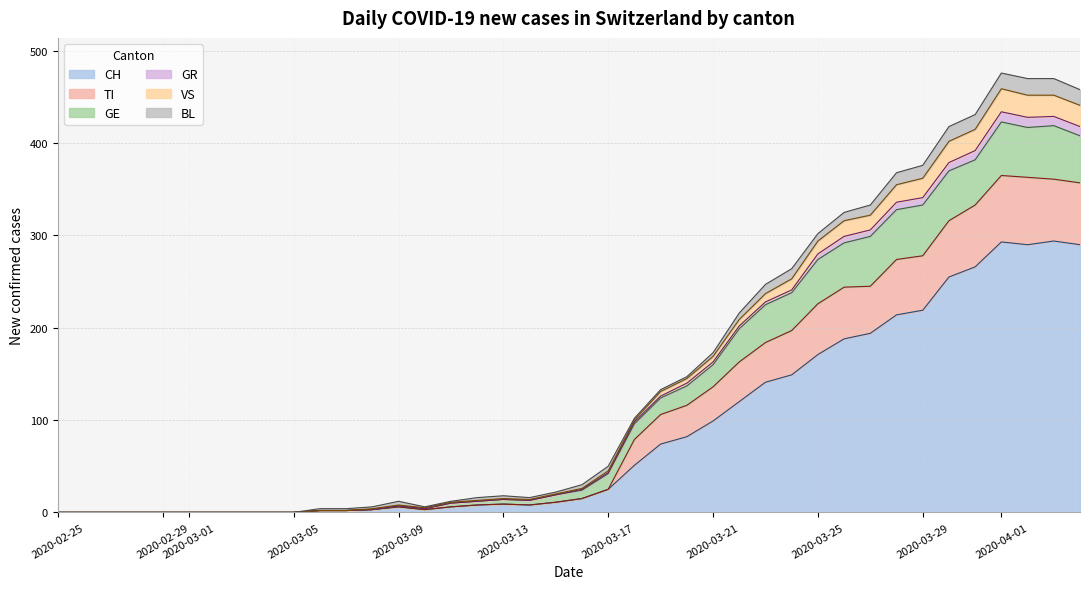

True or false: TI and CH cross at least once.

False